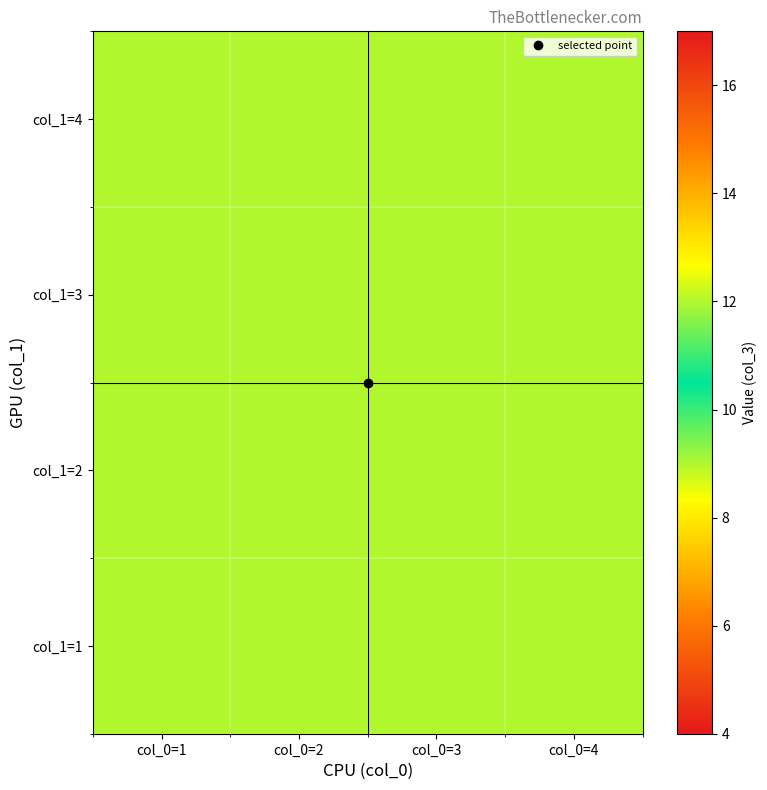

At which category is the sum across all series the highest?

1-1